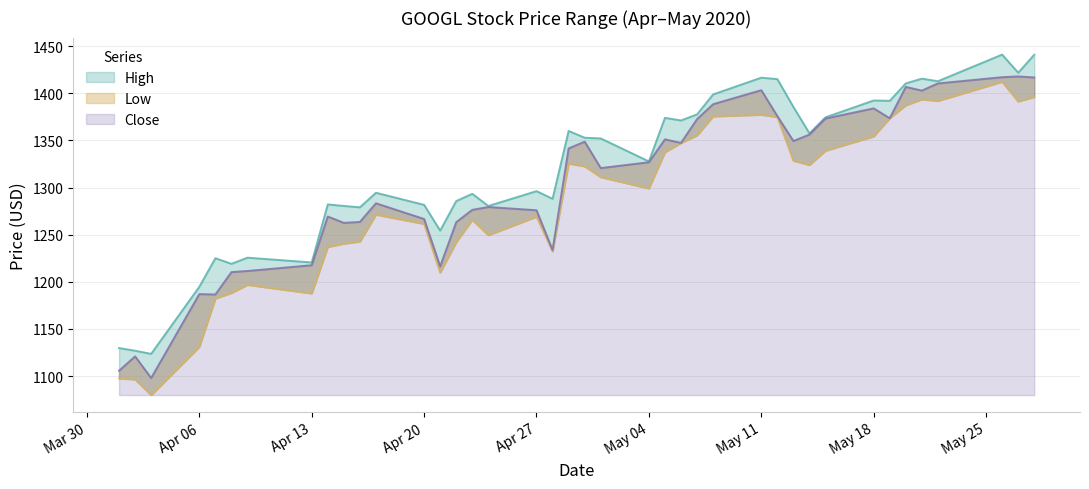

How many categories are shown in the chart?

40